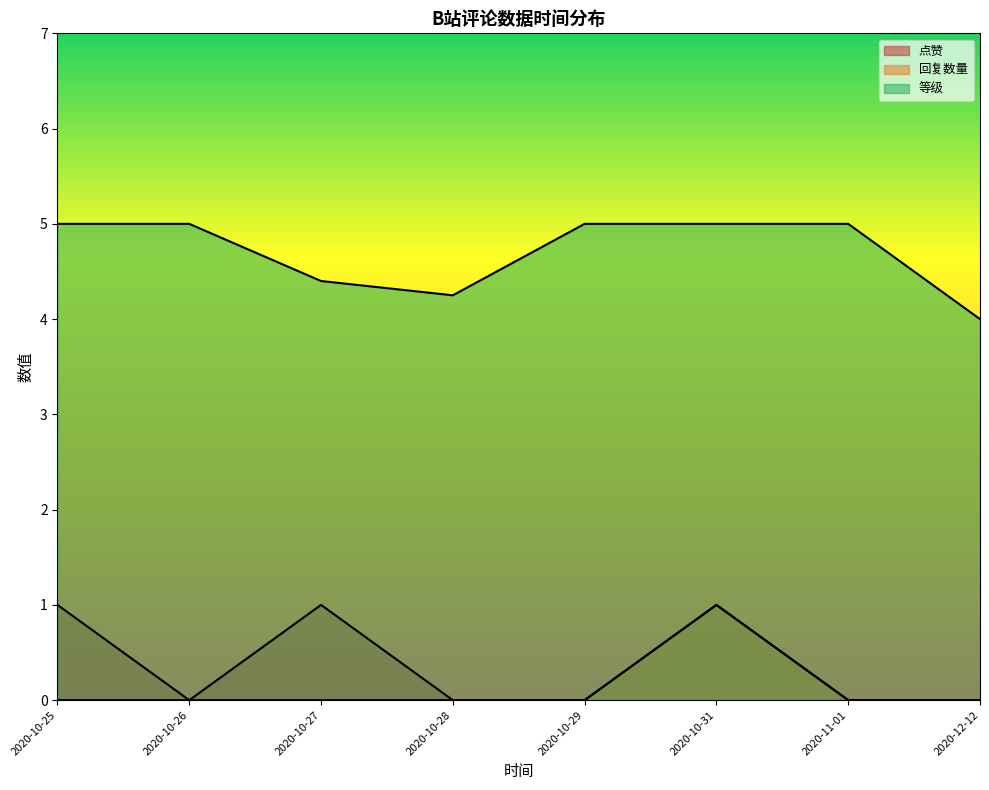

How many lines are shown in the chart?

3